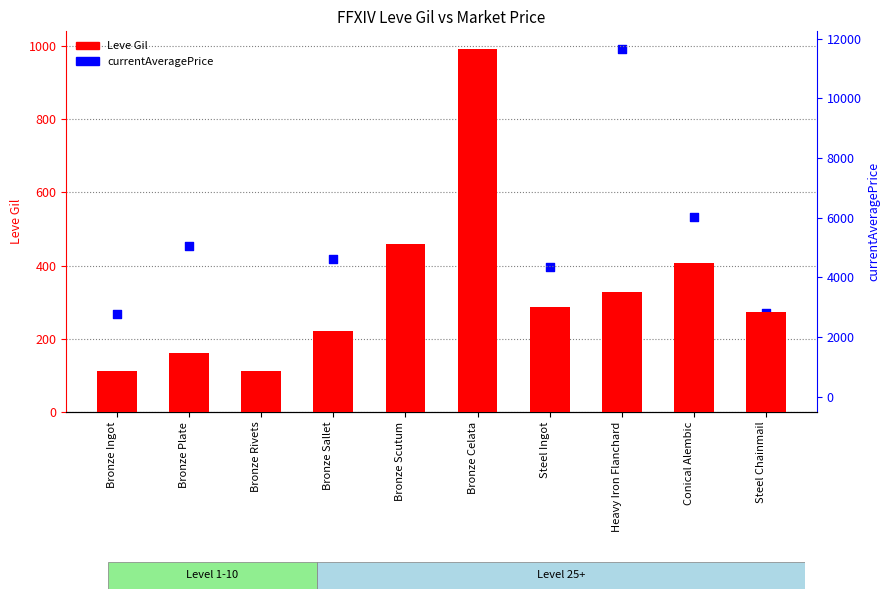

At how many categories does at least one series exceed 75?

10